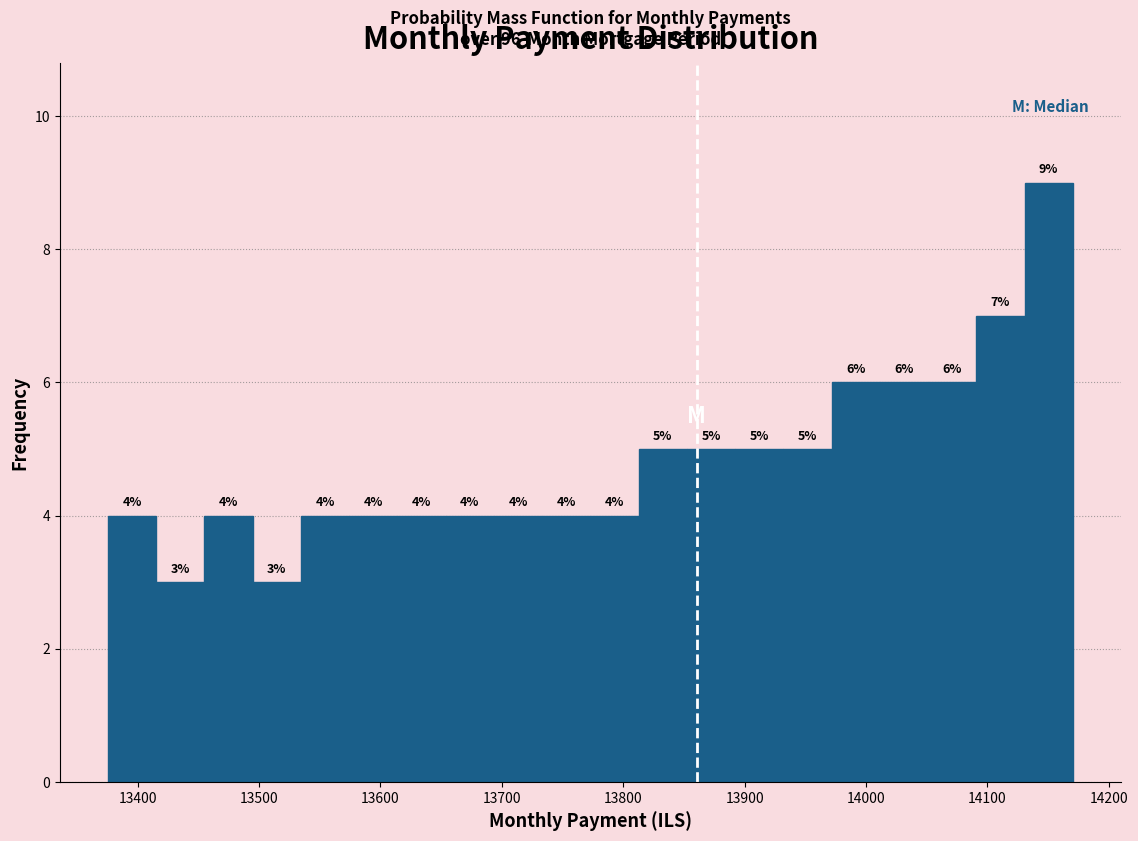

Read against the x-axis, roughly where is the centre of the tallest bar?

14150